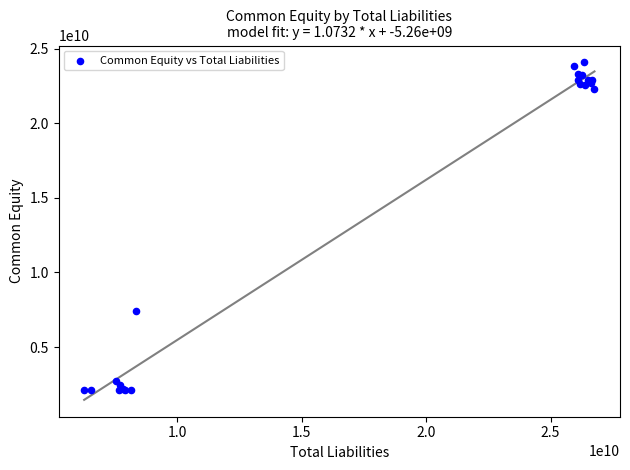

What Y value in the scatter plot is closest to 13099500000?

7398000000